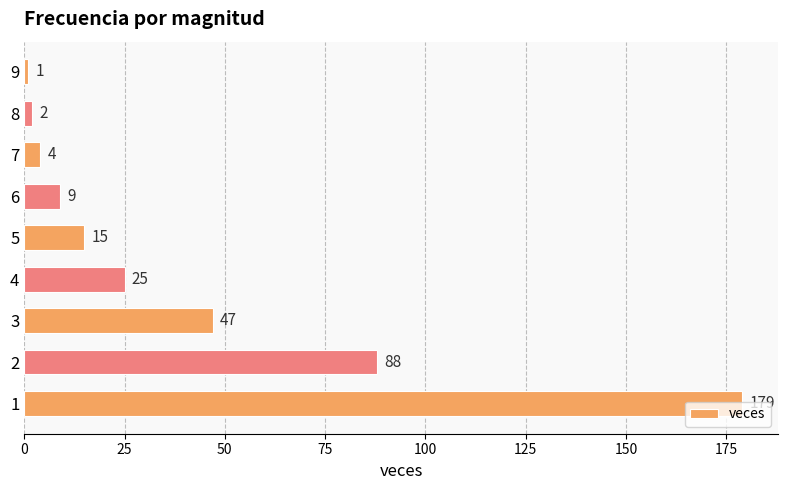

What is the difference between the maximum and minimum values?

178